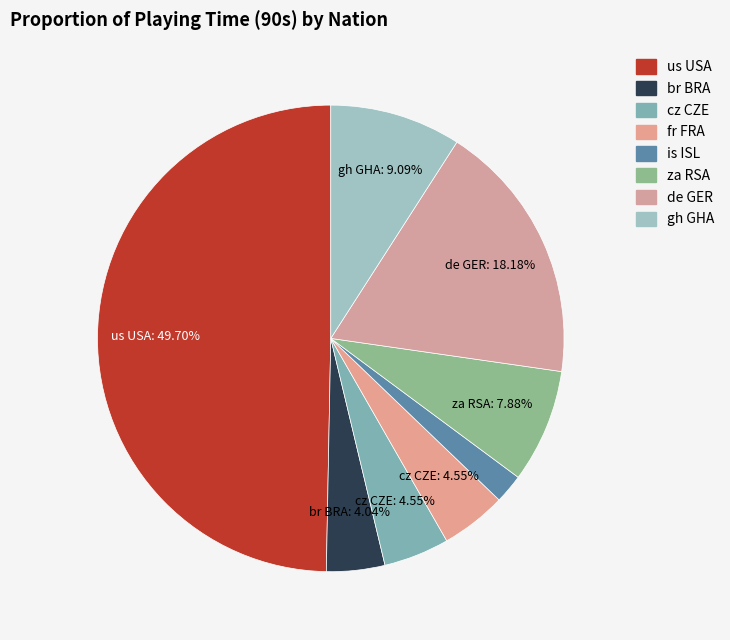

True or false: za RSA accounts for 1% of the total.

False